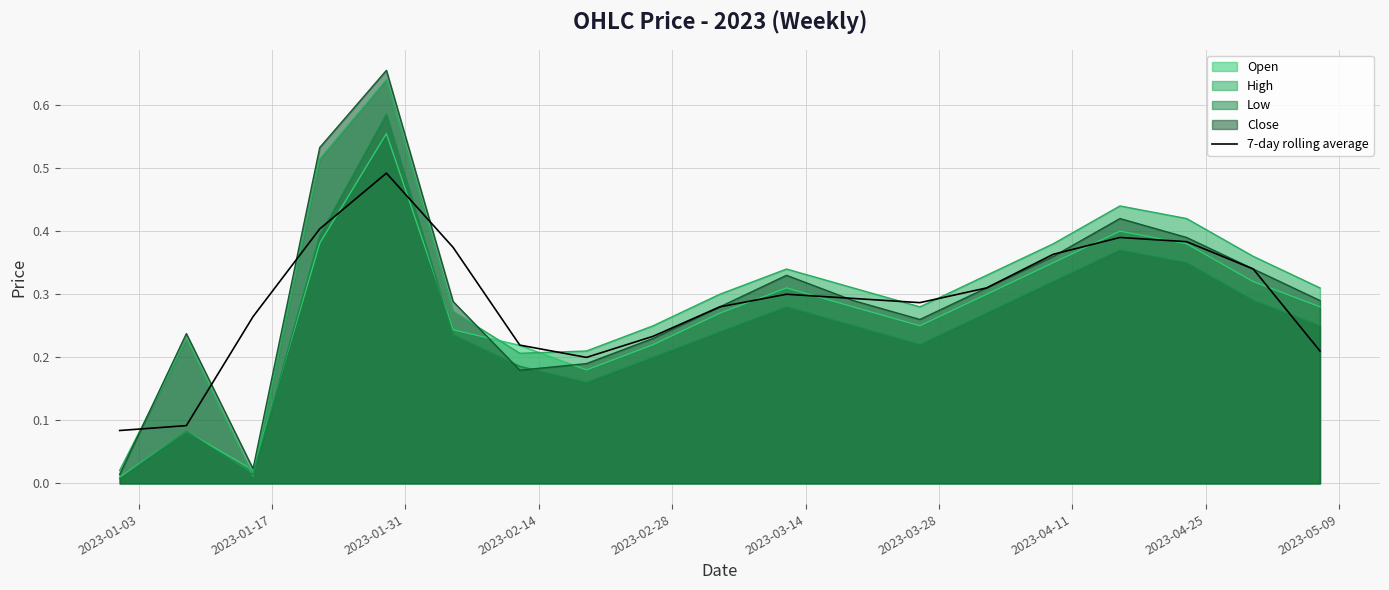

Which series has the largest range (max minus min)?

Close